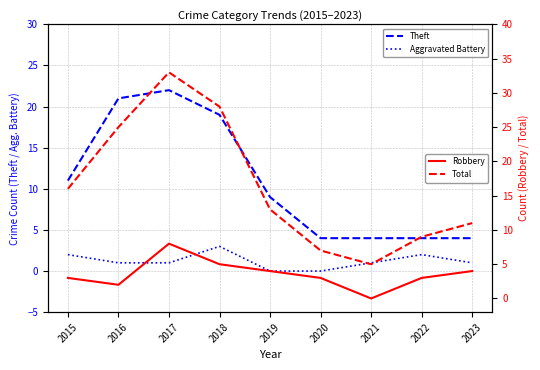

Where does the Total series first go above 13?

2015